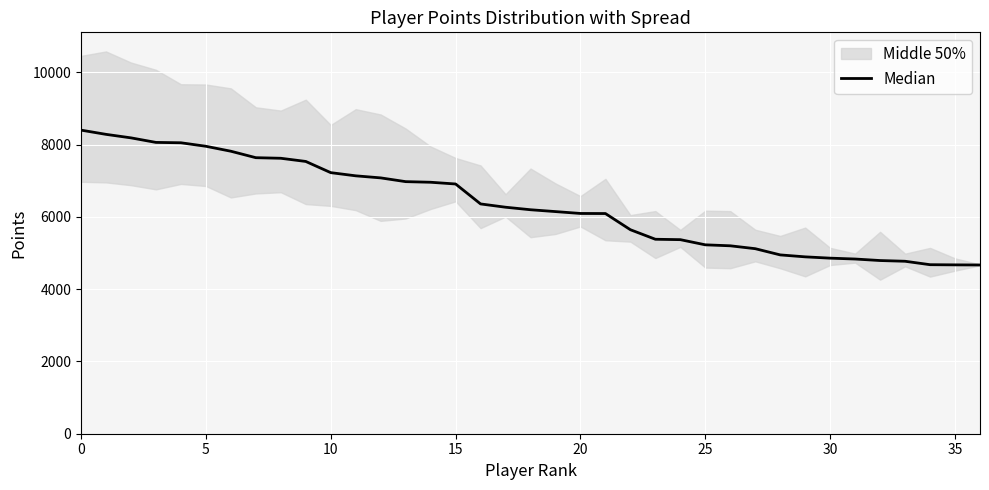

Between 16 and 31, which is larger?

16